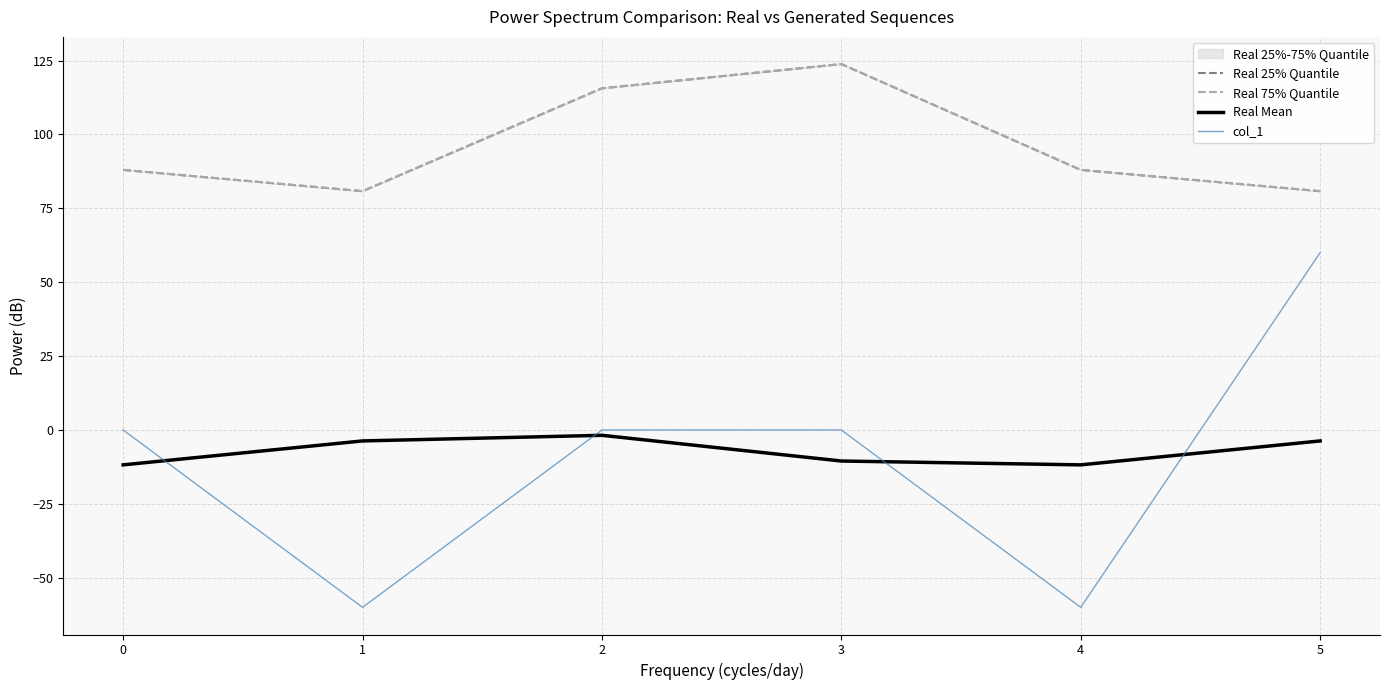

What is the average value of the col_1 series?

-10.0